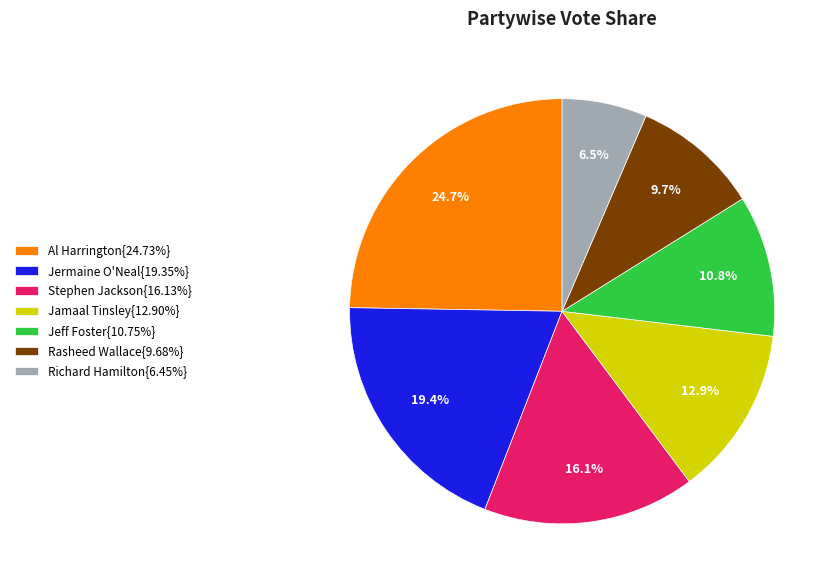

To the nearest percent, what is the average slice percentage?

14%